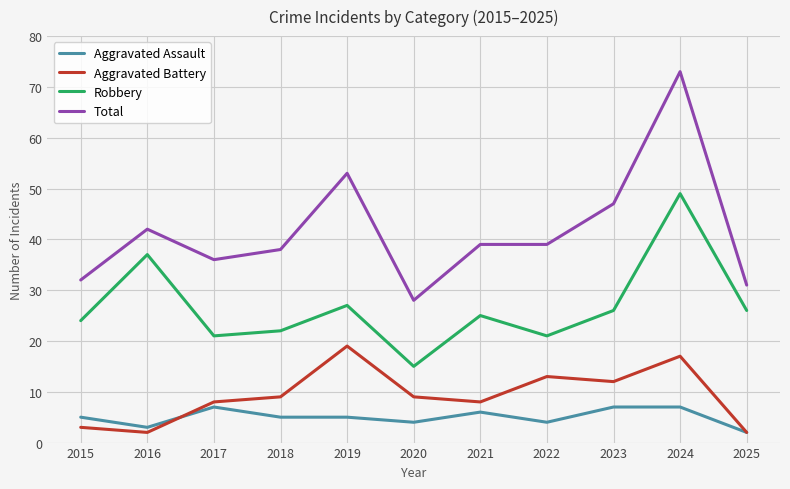

What is the approximate value of Aggravated Assault at 2015?

5